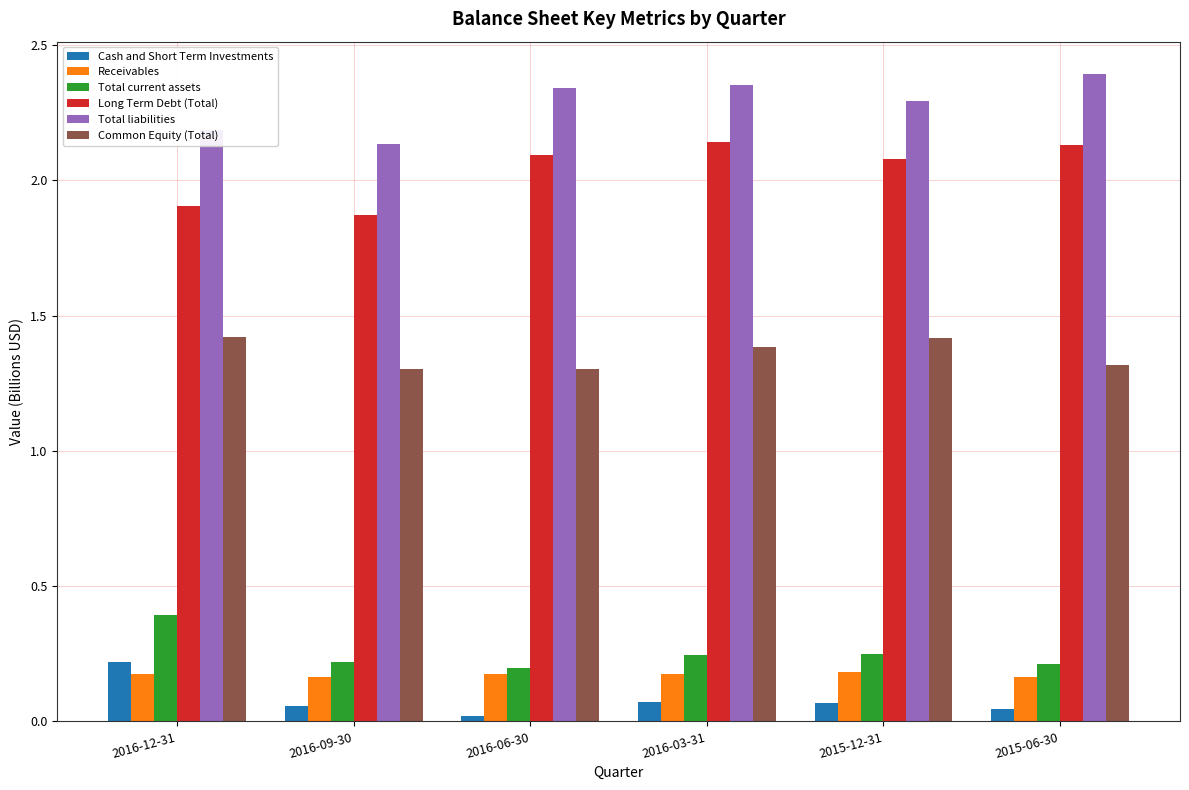

What position from the left is 2016-09-30?

2